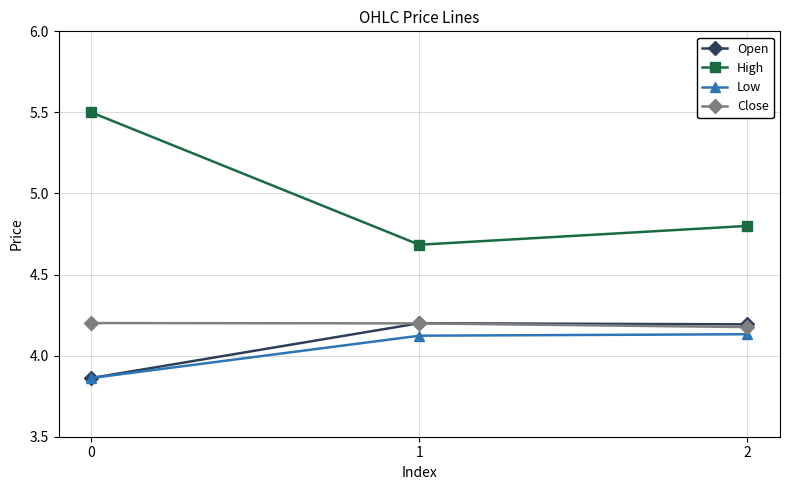

What are all the series names shown in the legend?

Open, High, Low, Close